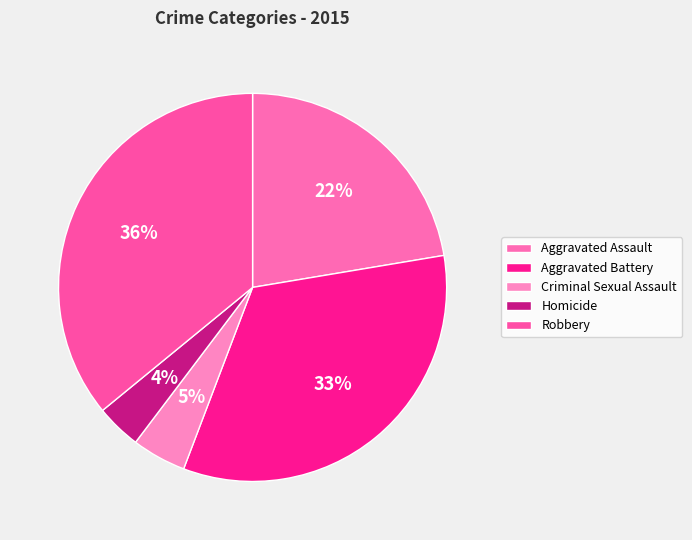

Between Homicide and Aggravated Assault, which is larger?

Aggravated Assault